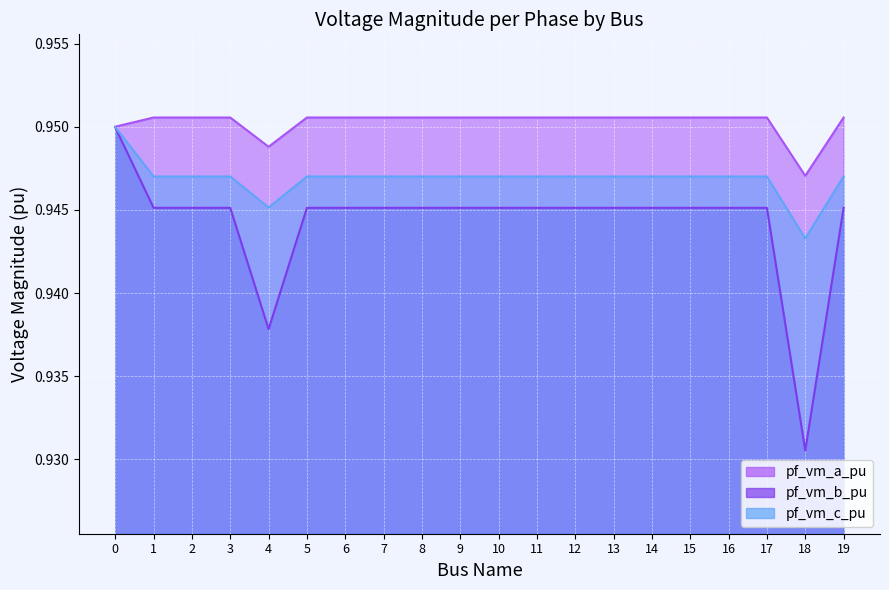

True or false: pf_vm_a_pu and pf_vm_b_pu cross at least once.

False